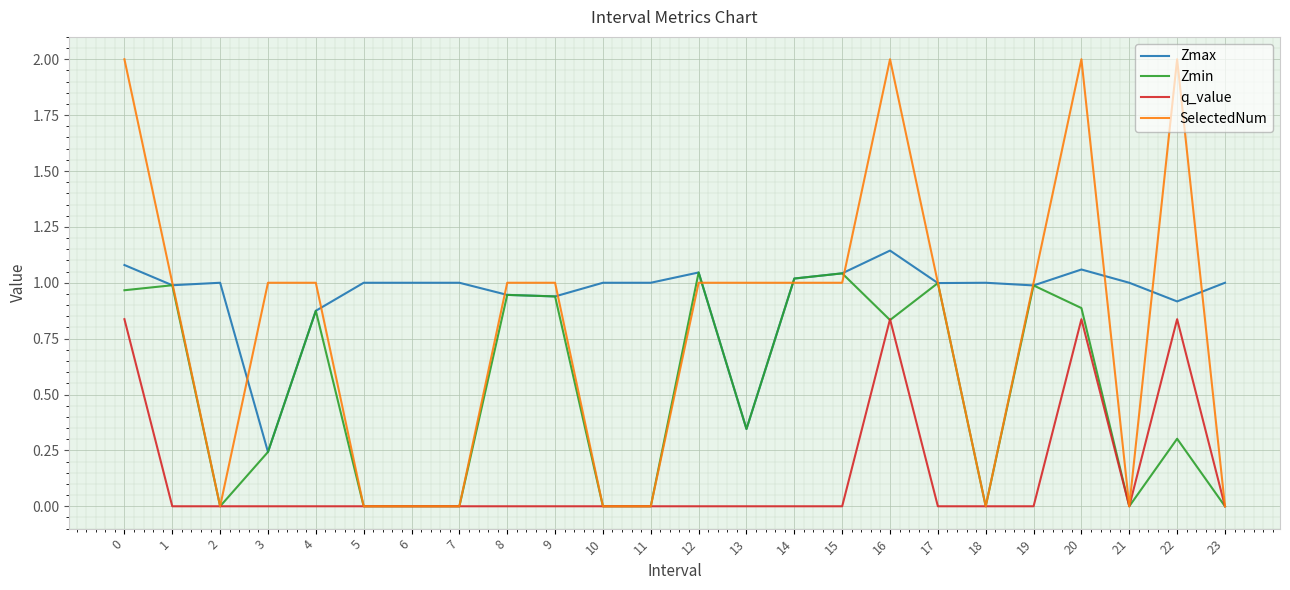

The Zmax series shows 0.6 at 14. True or false?

False